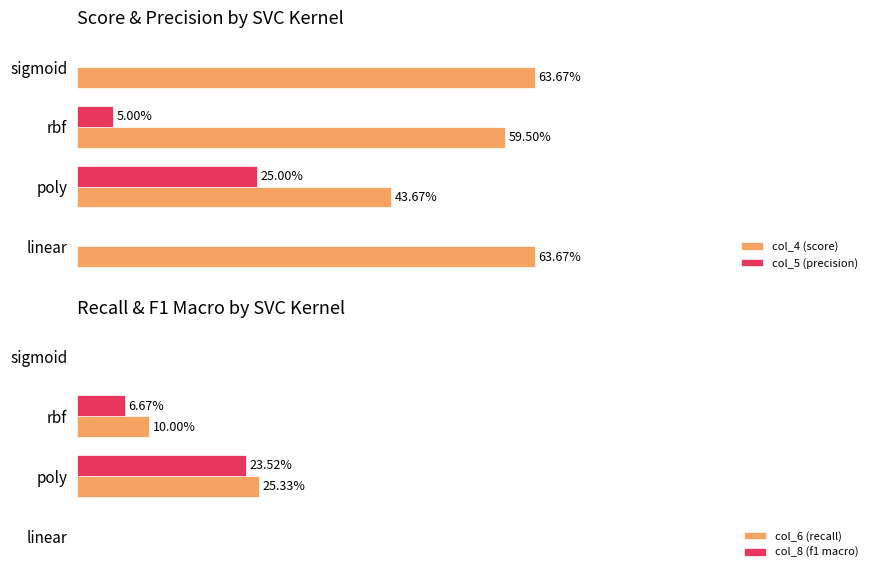

How many groups of bars are there?

4